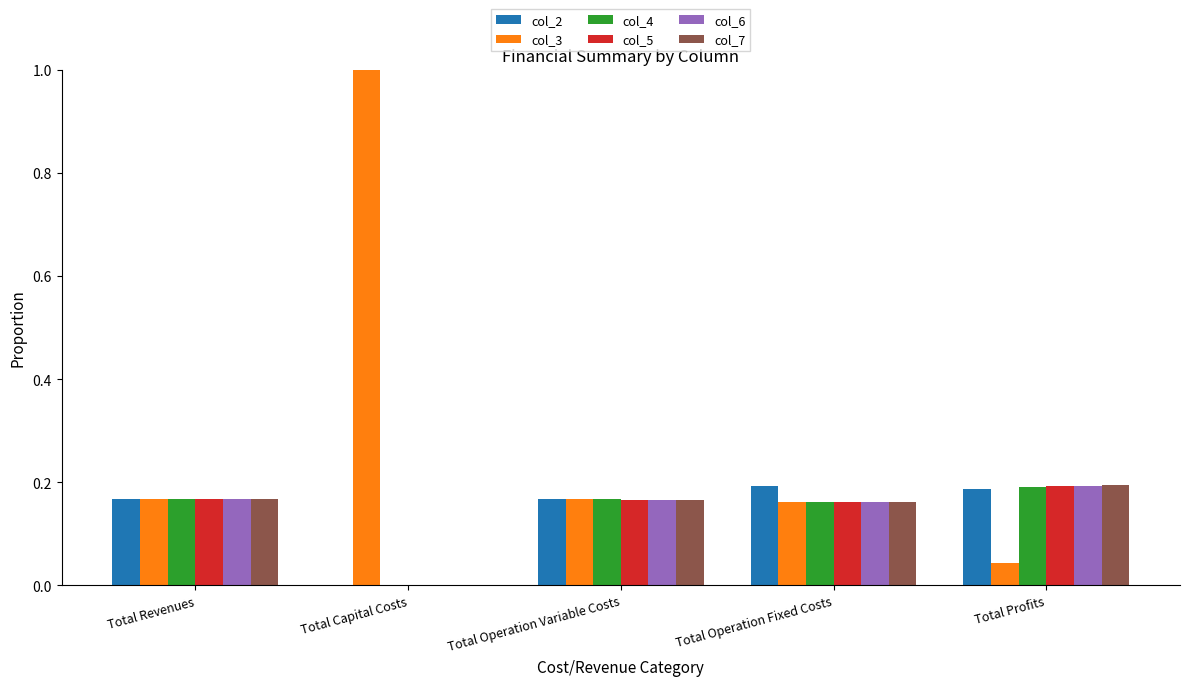

How many categories are shown in the chart?

5